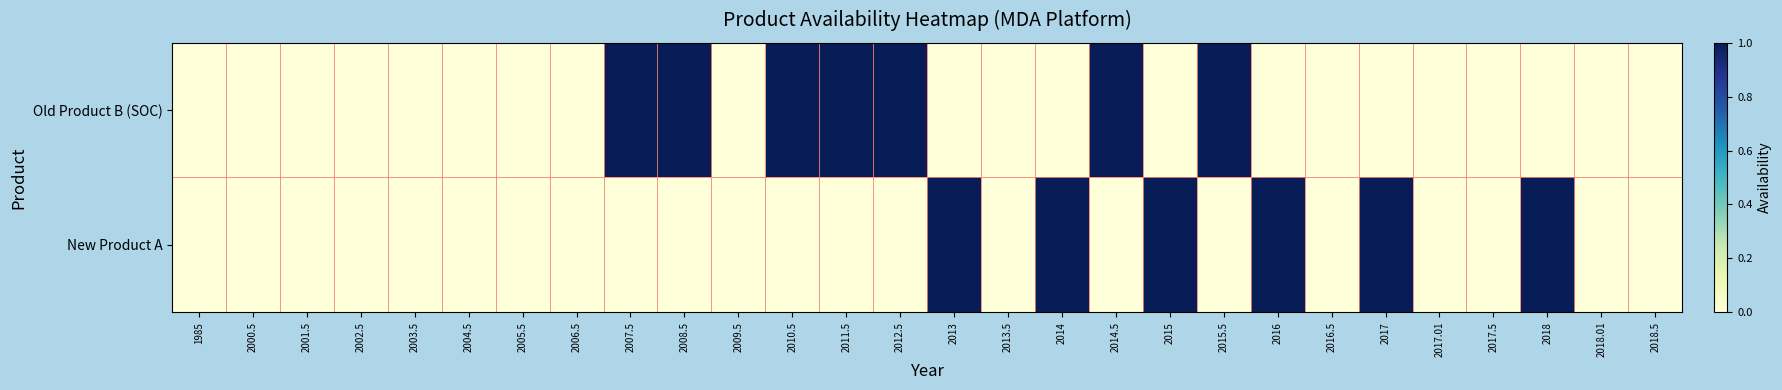

Reading left to right, transcribe all the data shown in this chart.

Old Product B (SOC): 1985=0	2000.5=0	2001.5=0	2002.5=0	2003.5=0	2004.5=0	2005.5=0	2006.5=0	2007.5=1	2008.5=1	2009.5=0	2010.5=1	2011.5=1	2012.5=1	2013=0	2013.5=0	2014=0	2014.5=1	2015=0	2015.5=1	2016=0	2016.5=0	2017=0	2017.01=0	2017.5=0	2018=0	2018.01=0	2018.5=0
New Product A: 1985=0	2000.5=0	2001.5=0	2002.5=0	2003.5=0	2004.5=0	2005.5=0	2006.5=0	2007.5=0	2008.5=0	2009.5=0	2010.5=0	2011.5=0	2012.5=0	2013=1	2013.5=0	2014=1	2014.5=0	2015=1	2015.5=0	2016=1	2016.5=0	2017=1	2017.01=0	2017.5=0	2018=1	2018.01=0	2018.5=0